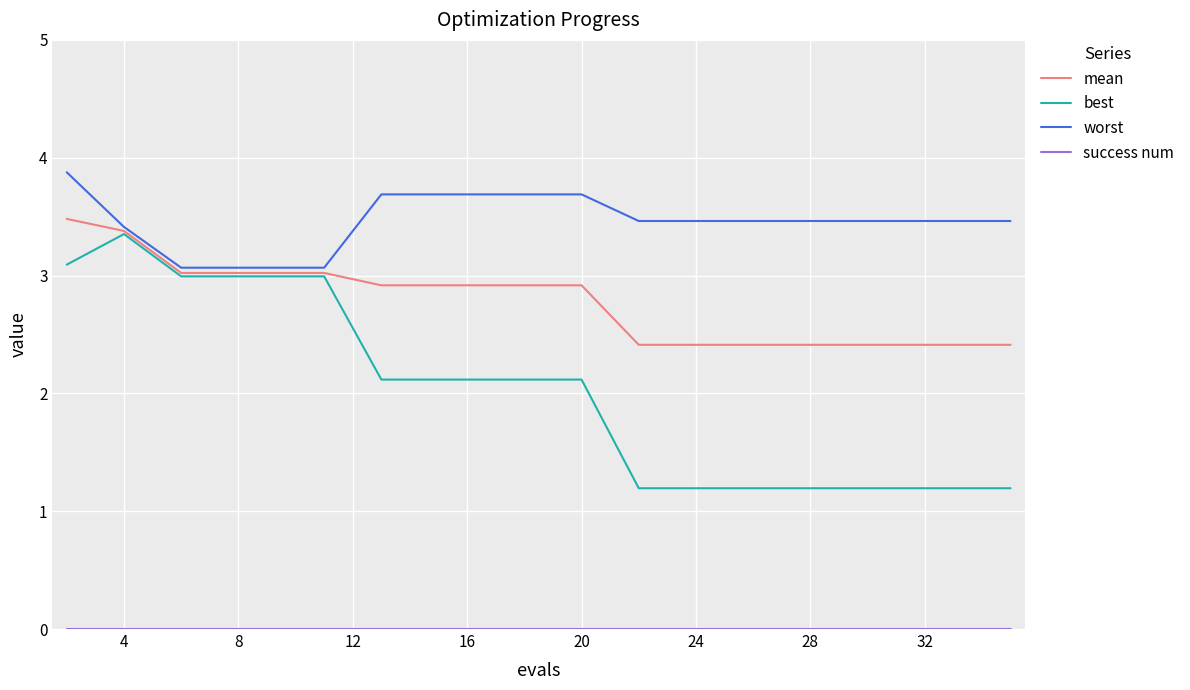

Which series has the largest total across all categories?

worst